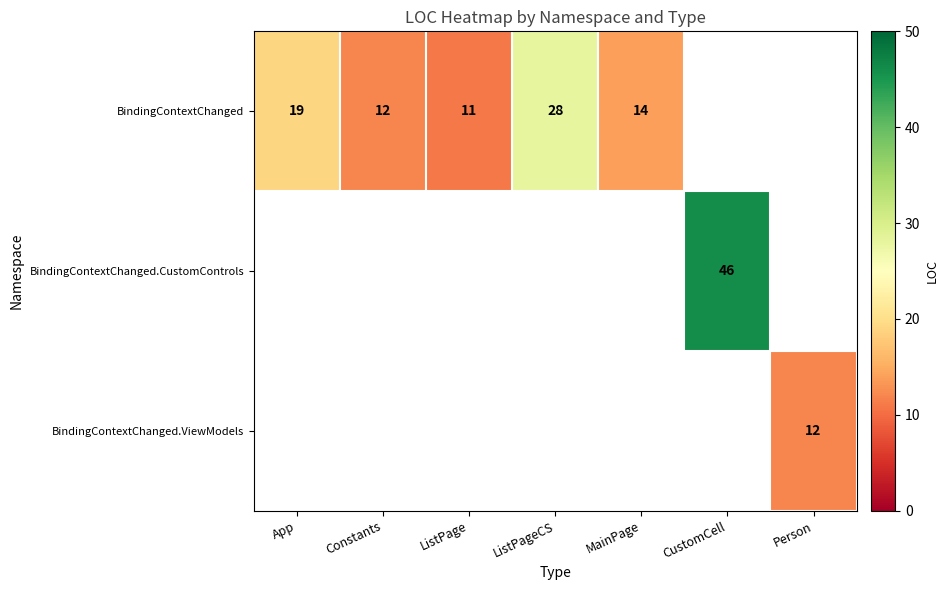

True or false: BindingContextChanged.ViewModels has a value of 21 at Person.

False